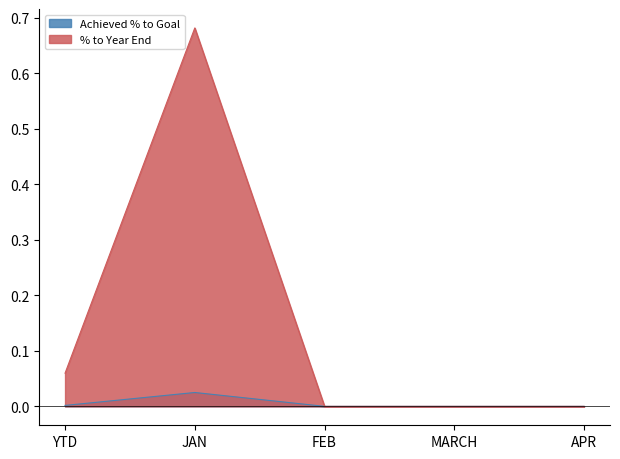

How many categories are shown in the chart?

5